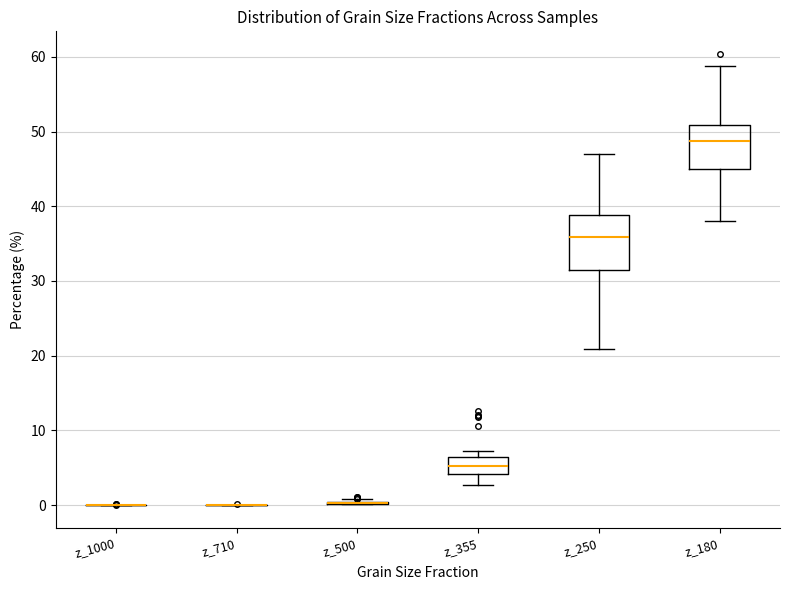

Reading left to right, read every box against the y-axis: the position of its median line, the range the box covers, and the ends of its whiskers. The values are not printed on the chart, so give them approximately, as read against the axis.

z_1000: box collapsed to a line at 0, whiskers 0 to 0
z_710: box collapsed to a line at 0, whiskers 0 to 0
z_500: box collapsed to a line at 0, whiskers 0 to 1
z_355: median 5, box 4 to 6, whiskers 3 to 7
z_250: median 36, box 32 to 39, whiskers 21 to 47
z_180: median 49, box 45 to 51, whiskers 38 to 59